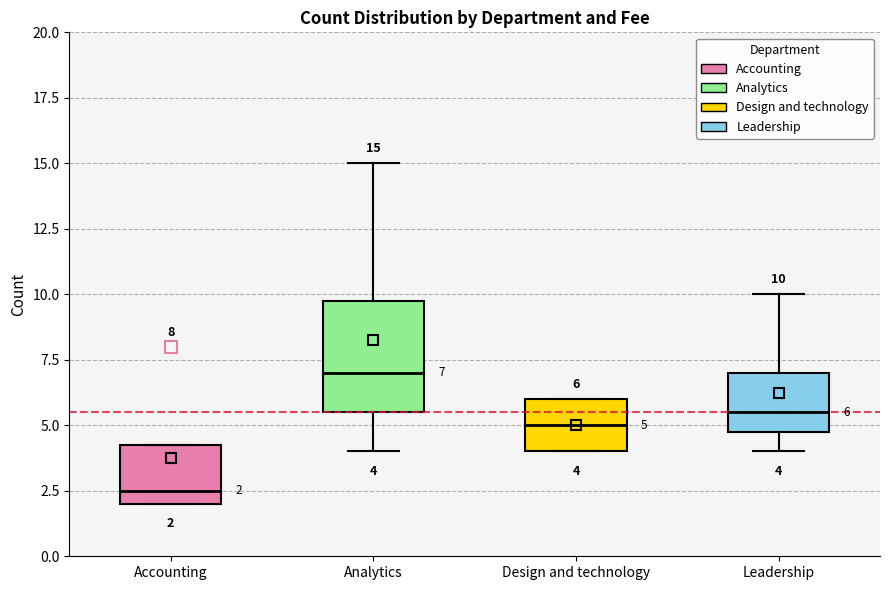

Comparing the boxes themselves (not the whiskers), which one is the tallest?

Analytics